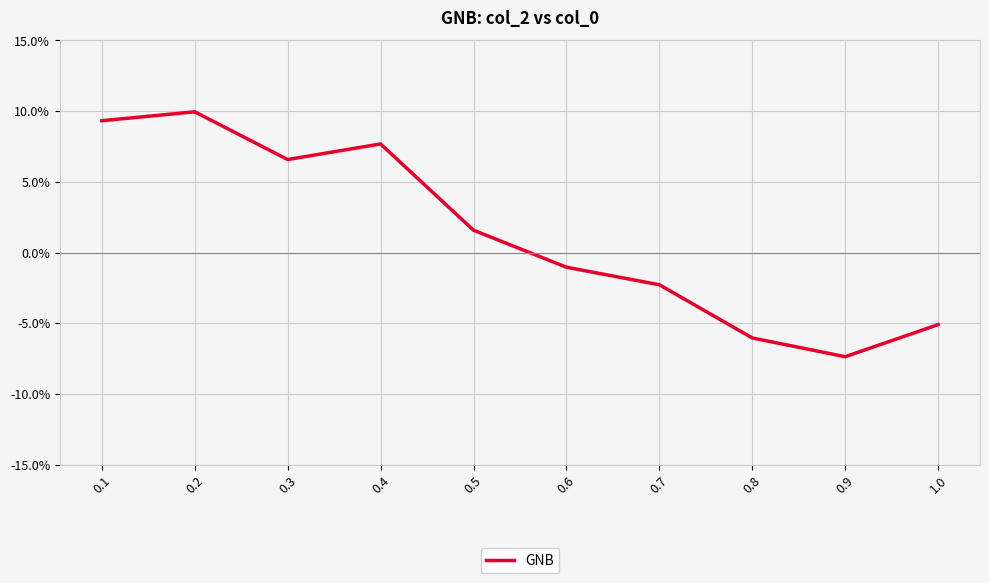

Reading right to left, list all the values displayed in this chart.

1.0=-0.1	0.9=-0.1	0.8=-0.1	0.7=-0.0	0.6=-0.0	0.5=0.0	0.4=0.1	0.3=0.1	0.2=0.1	0.1=0.1